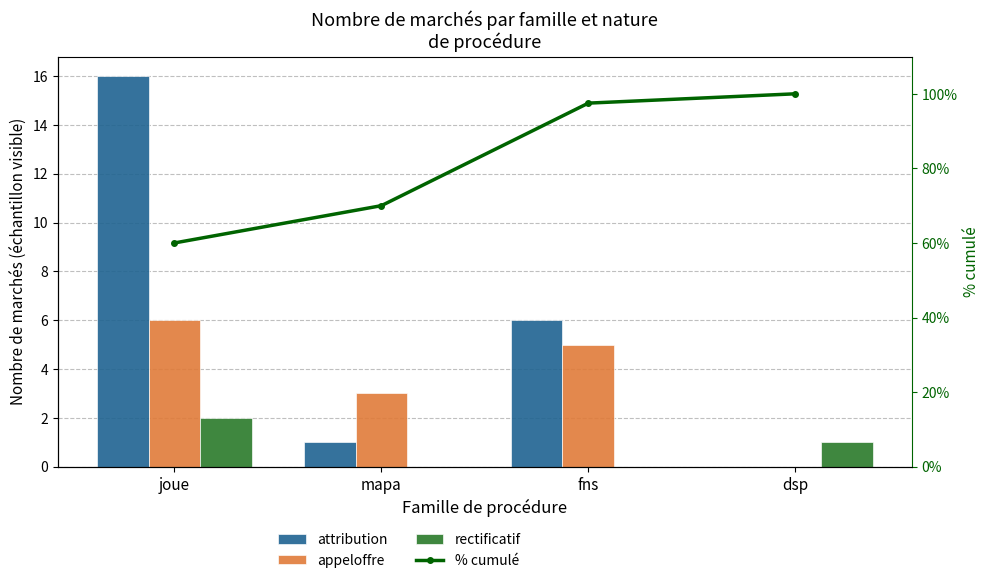

What is the sum of the appeloffre values at dsp and joue?

6.0